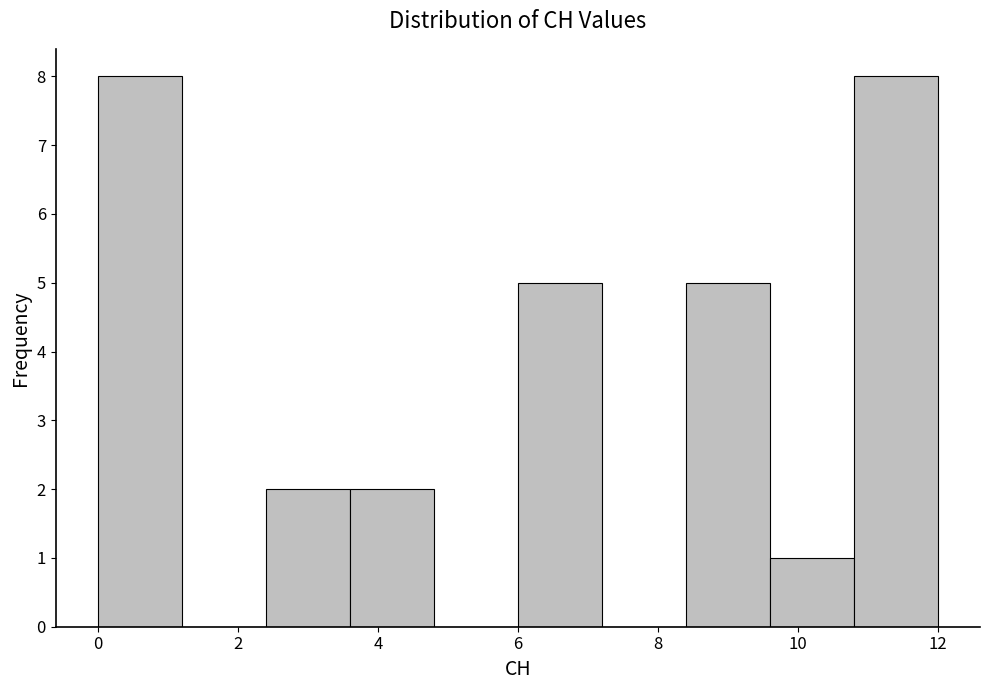

How tall is the bar that spans 9.6 to 10.8 on the x-axis? The values are not printed on the chart, so give them approximately, as read against the axis.

1